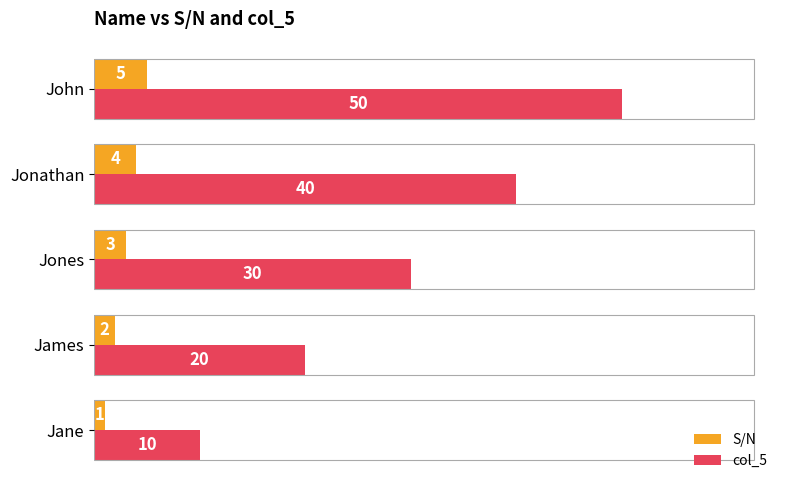

What is the average value of the col_5 series?

30